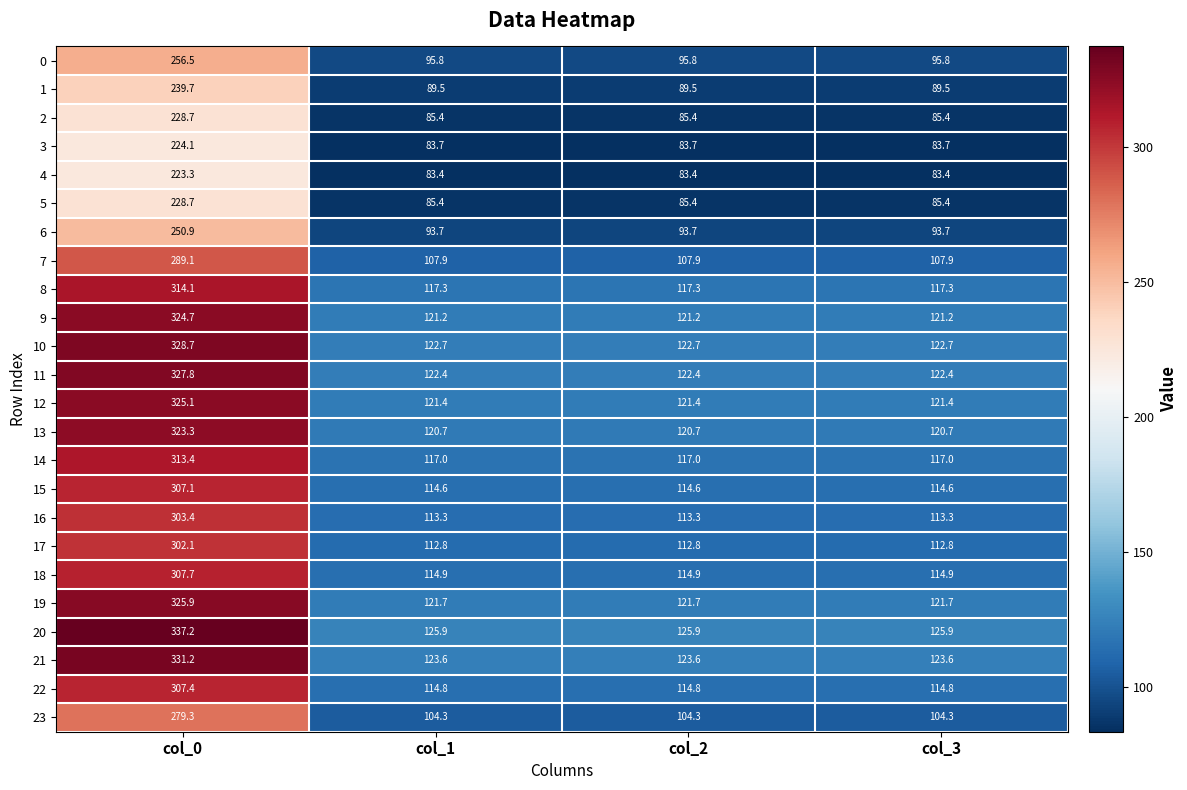

What is the difference between the maximum and second lowest values in the 7 series?

181.2